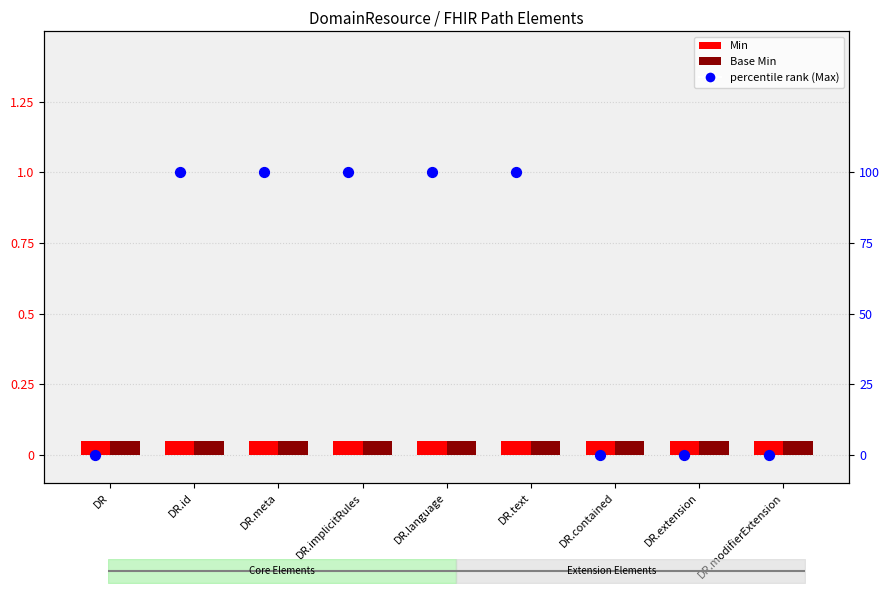

At which category is the sum across all series the highest?

DR.id